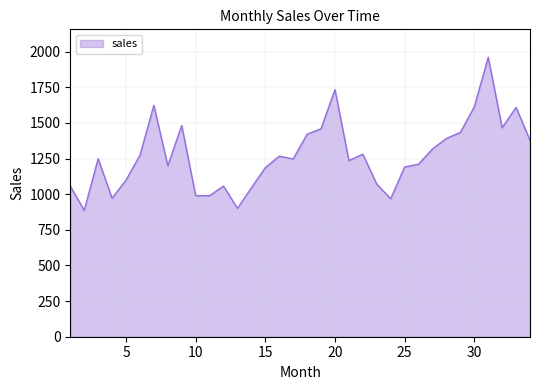

What is the smallest value displayed?

886.5